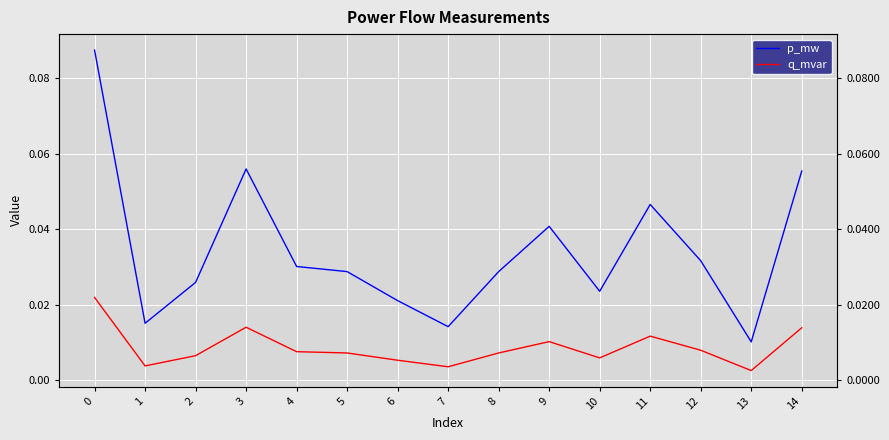

List the series in order of their overall mean, highest first.

p_mw, q_mvar